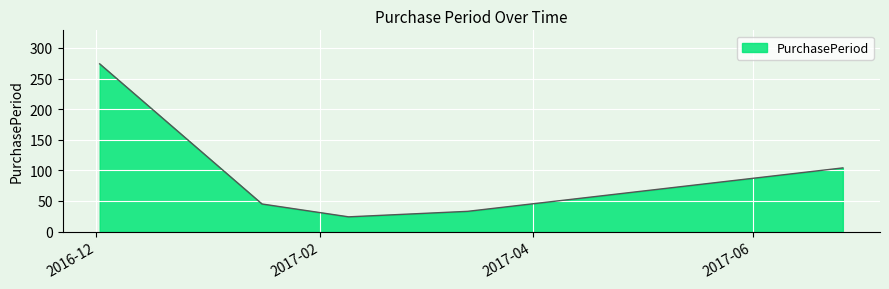

What is the sum of all values?

480